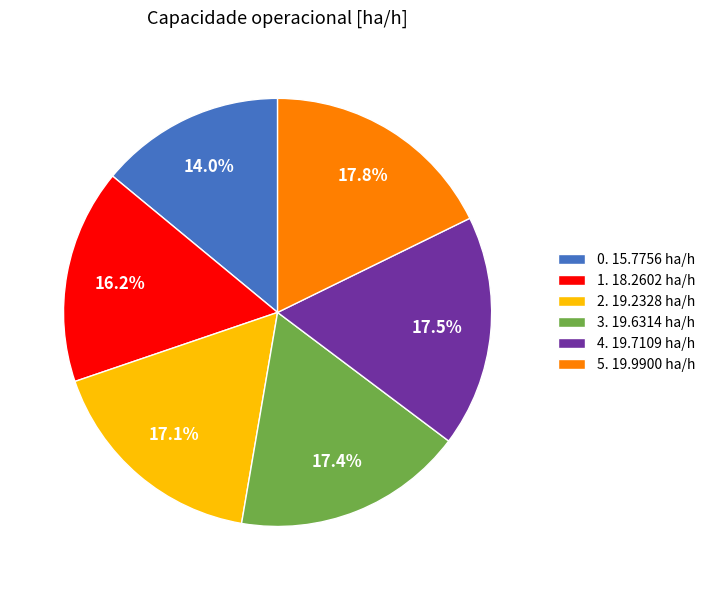

How much of the chart is everything except 1. 18.2602 ha/h?

83.8%